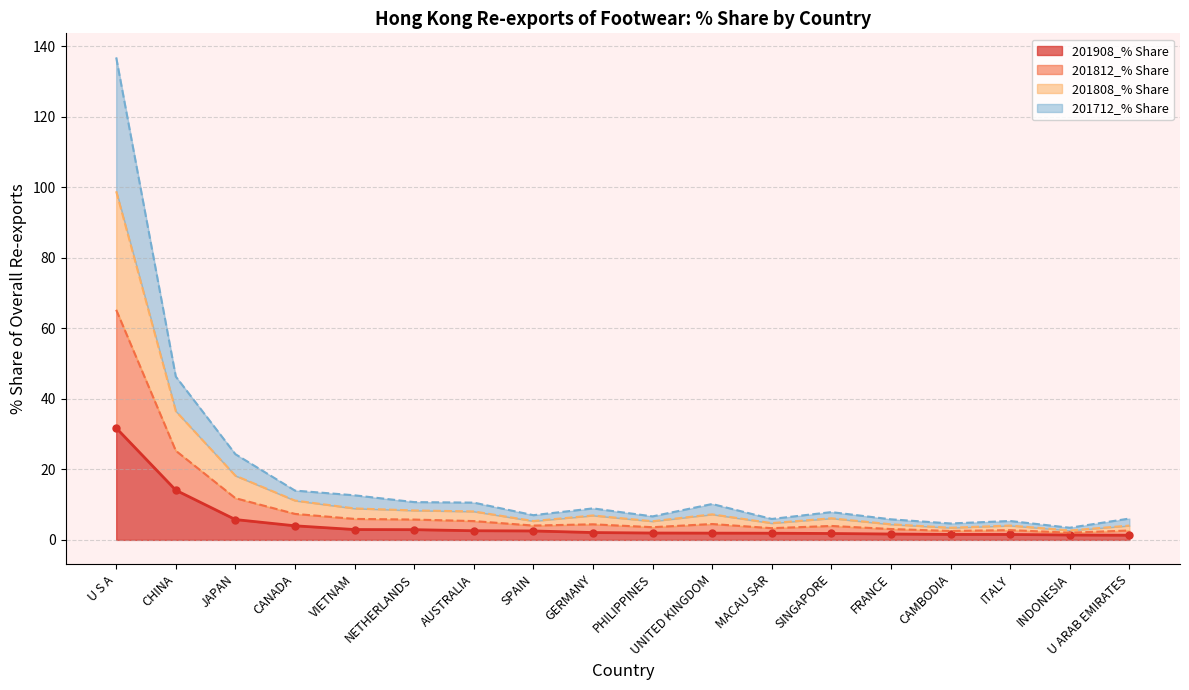

At which label is 201908_% Share closest to 16?

CHINA